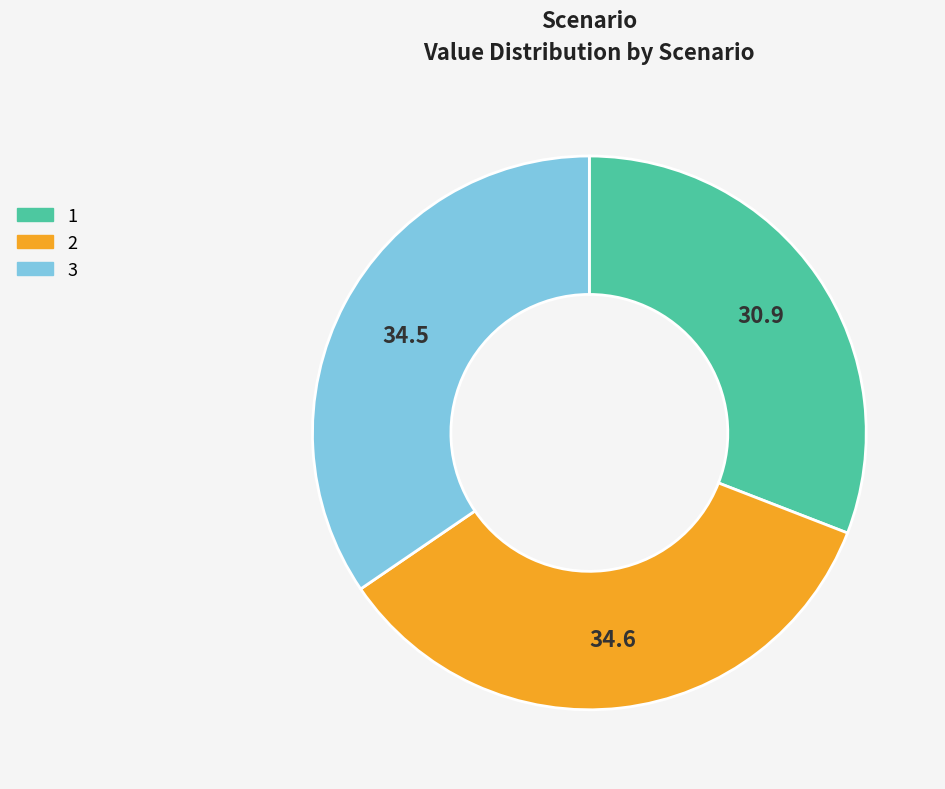

Is it true that 1 is 38% of the pie?

False